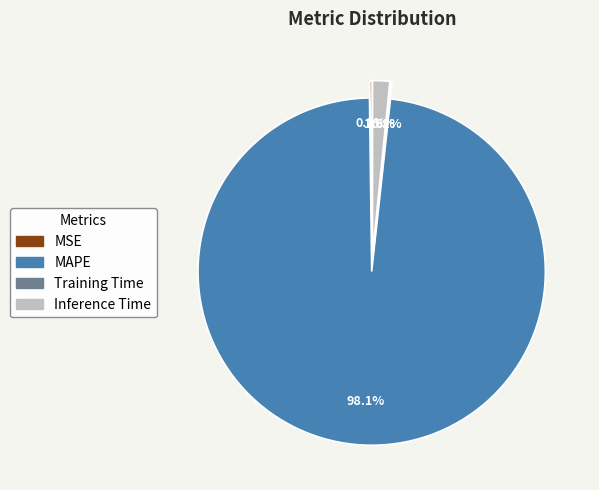

The Training Time slice represents 0% of the pie. True or false?

True